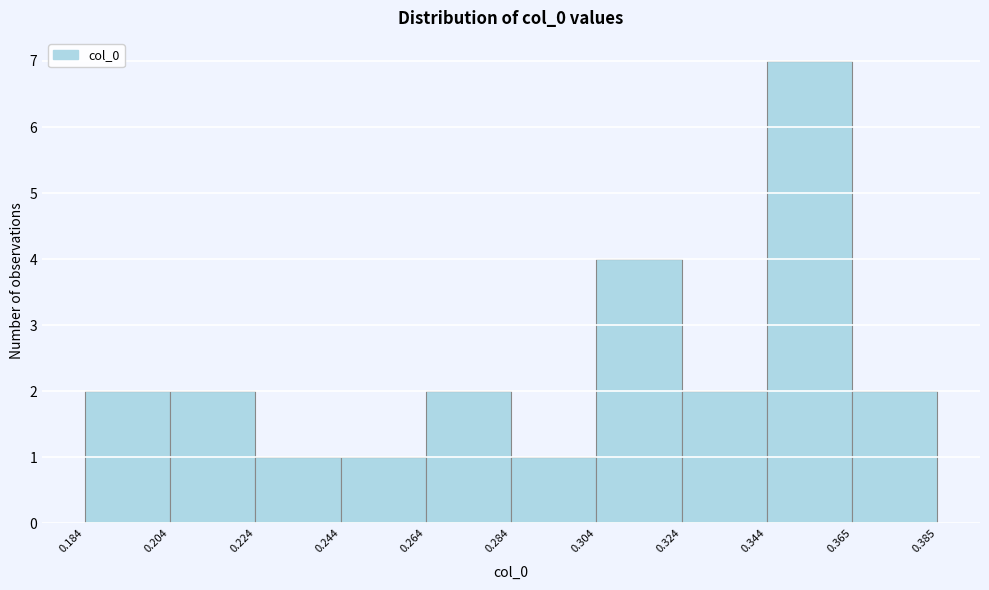

Which range on the x-axis has the tallest bar?

0.344 to 0.365